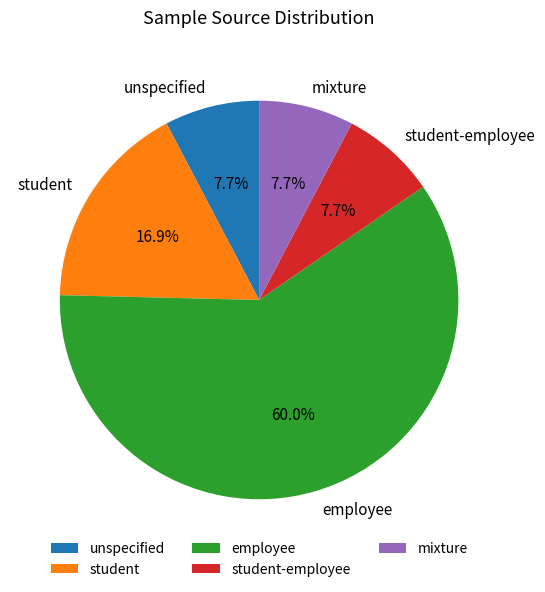

What portion of the pie excludes student-employee?

92.3%